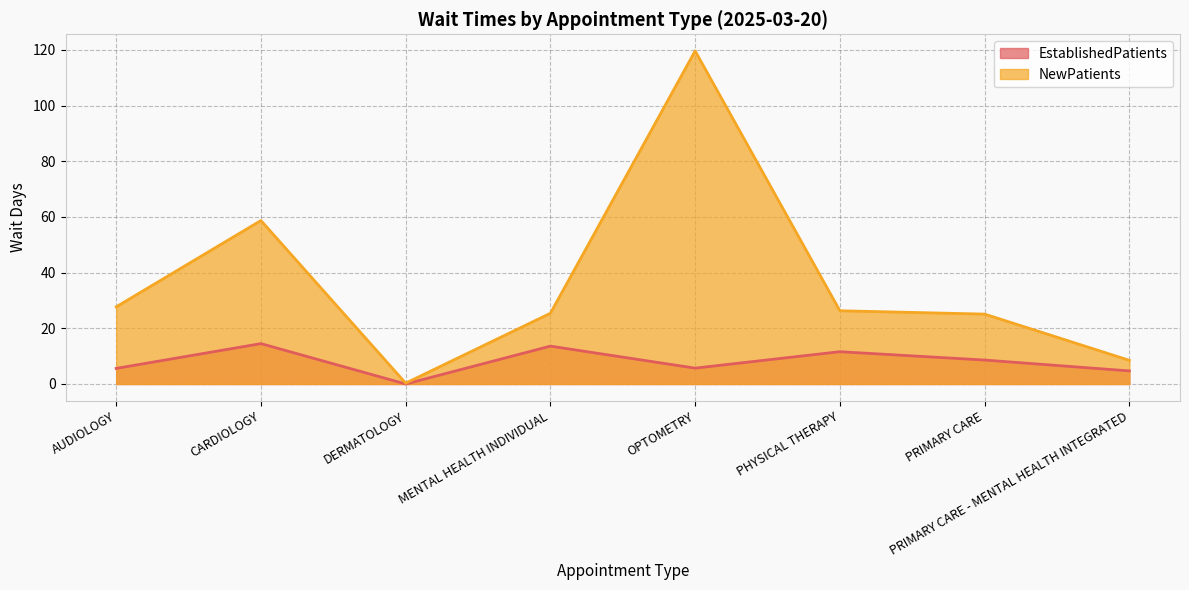

Is it true that NewPatients equals 32.9 at CARDIOLOGY?

False